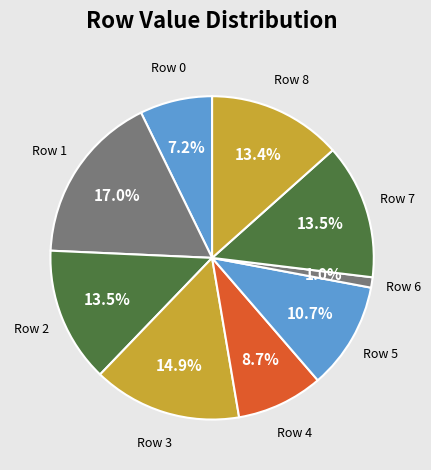

Does any single category account for the majority?

No